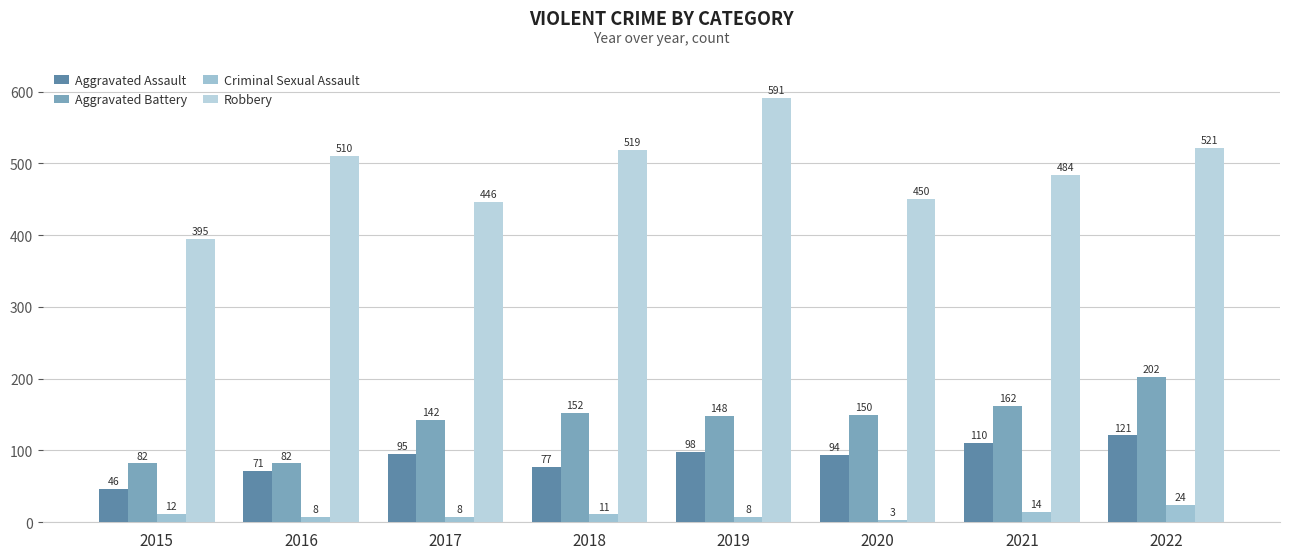

Reading left to right, extract all data points from this chart.

Aggravated Assault: 46	71	95	77	98	94	110	121
Aggravated Battery: 82	82	142	152	148	150	162	202
Criminal Sexual Assault: 12	8	8	11	8	3	14	24
Robbery: 395	510	446	519	591	450	484	521